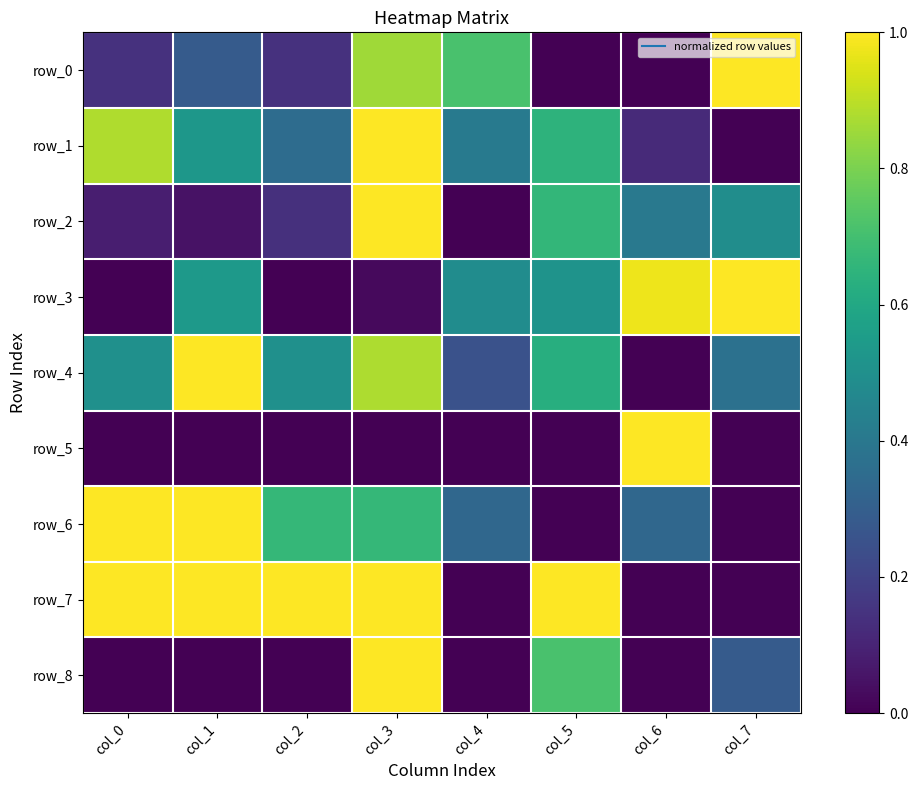

Reading left to right, transcribe all the data shown in this chart.

row_0: col_0=0.1	col_1=0.3	col_2=0.1	col_3=0.9	col_4=0.7	col_5=0.0	col_6=0.0	col_7=1.0
row_1: col_0=0.9	col_1=0.5	col_2=0.4	col_3=1.0	col_4=0.4	col_5=0.6	col_6=0.1	col_7=0.0
row_2: col_0=0.1	col_1=0.0	col_2=0.1	col_3=1.0	col_4=0.0	col_5=0.7	col_6=0.4	col_7=0.5
row_3: col_0=0.0	col_1=0.5	col_2=0.0	col_3=0.0	col_4=0.5	col_5=0.5	col_6=1.0	col_7=1.0
row_4: col_0=0.5	col_1=1.0	col_2=0.5	col_3=0.9	col_4=0.3	col_5=0.6	col_6=0.0	col_7=0.4
row_5: col_0=0.0	col_1=0.0	col_2=0.0	col_3=0.0	col_4=0.0	col_5=0.0	col_6=1.0	col_7=0.0
row_6: col_0=1.0	col_1=1.0	col_2=0.7	col_3=0.7	col_4=0.3	col_5=0.0	col_6=0.3	col_7=0.0
row_7: col_0=1.0	col_1=1.0	col_2=1.0	col_3=1.0	col_4=0.0	col_5=1.0	col_6=0.0	col_7=0.0
row_8: col_0=0.0	col_1=0.0	col_2=0.0	col_3=1.0	col_4=0.0	col_5=0.7	col_6=0.0	col_7=0.3